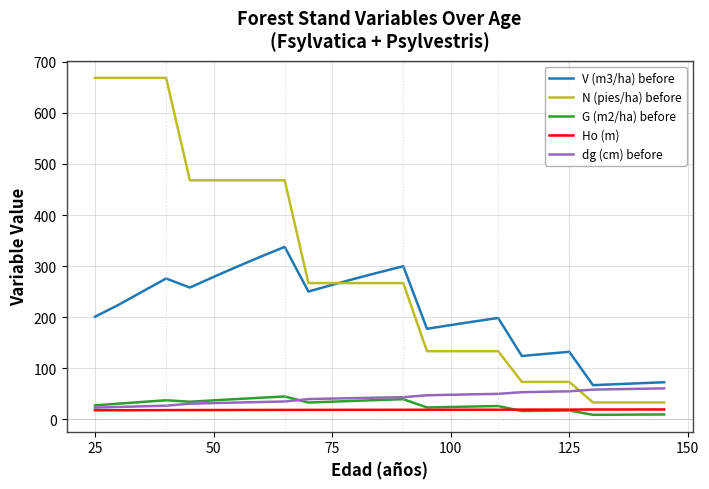

Which series has the widest spread of values?

N (pies/ha) before